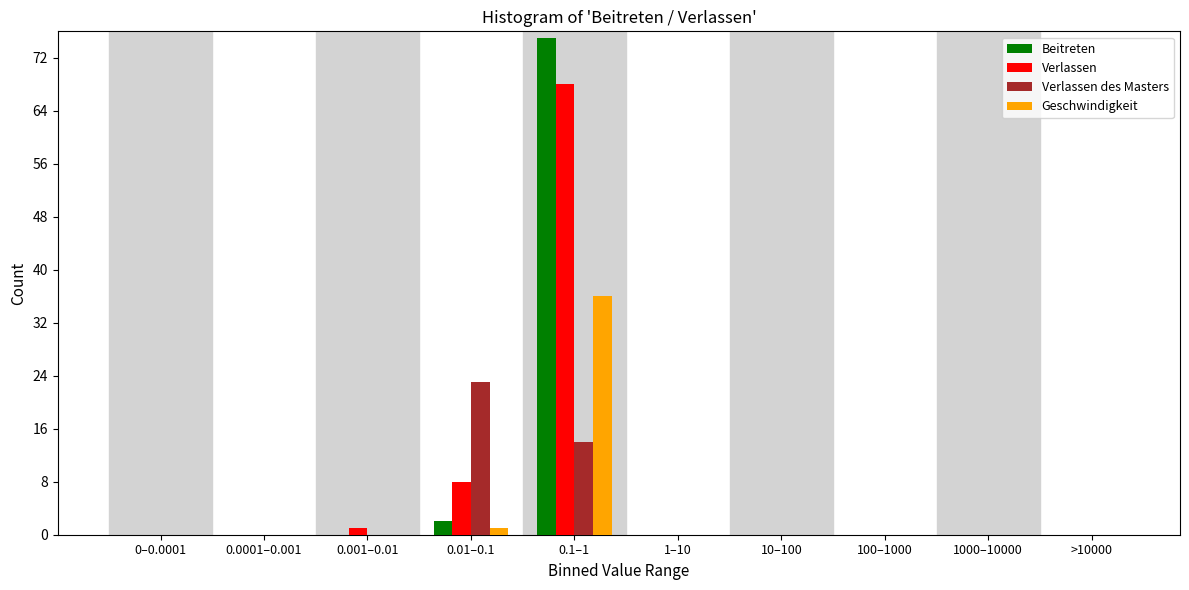

Between 0.1–1 and 1000–10000, which series saw the biggest shift?

Beitreten